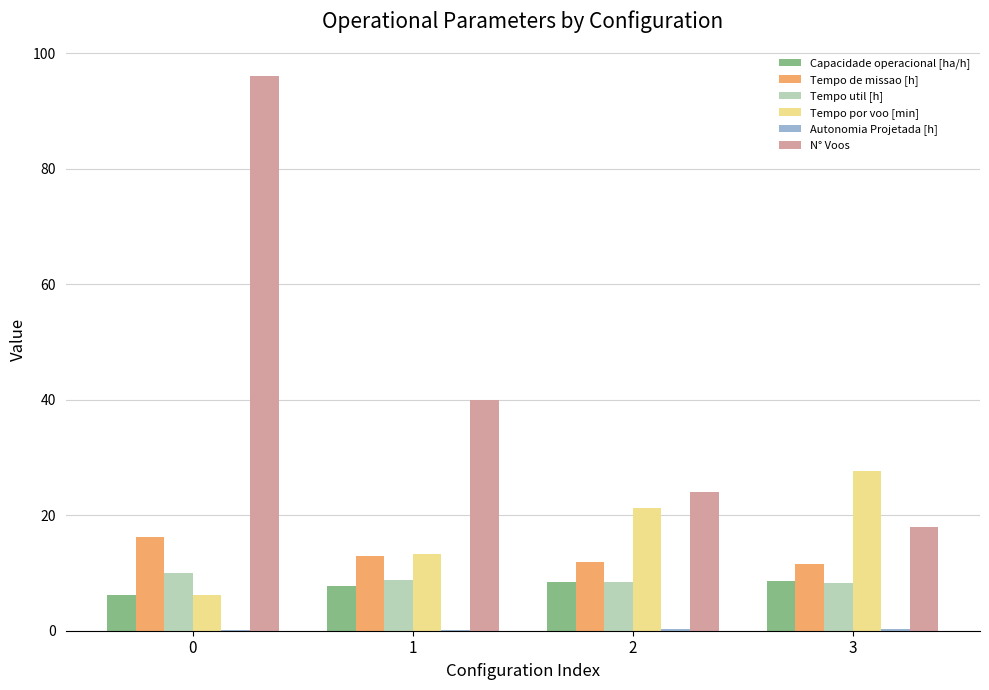

Which series has the largest range (max minus min)?

N° Voos